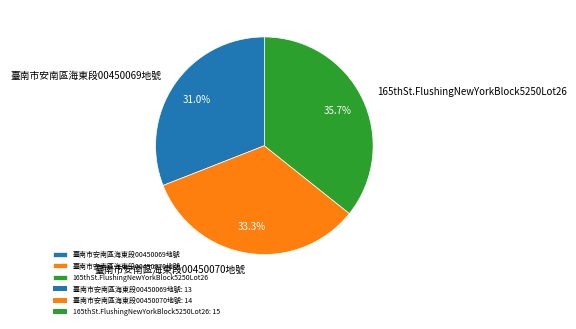

Is there a majority slice in this chart?

No